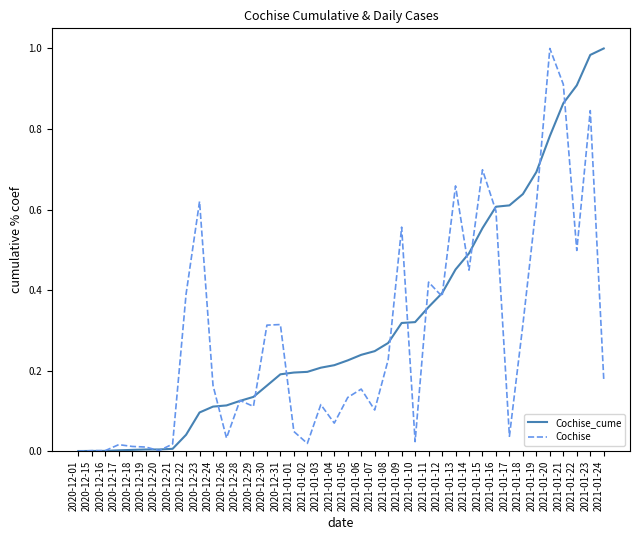

Between 2020-12-01 and 2020-12-22, which series saw the biggest shift?

Cochise